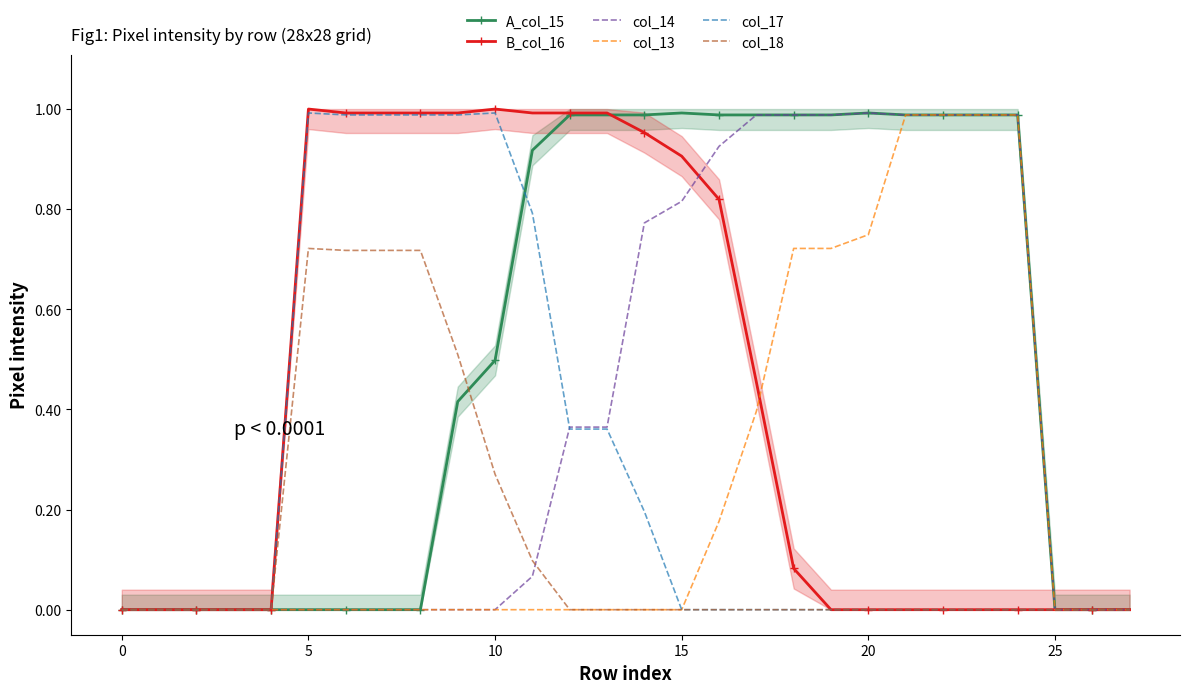

The value of B_col_16 at 5 is 1.0. True or false?

True